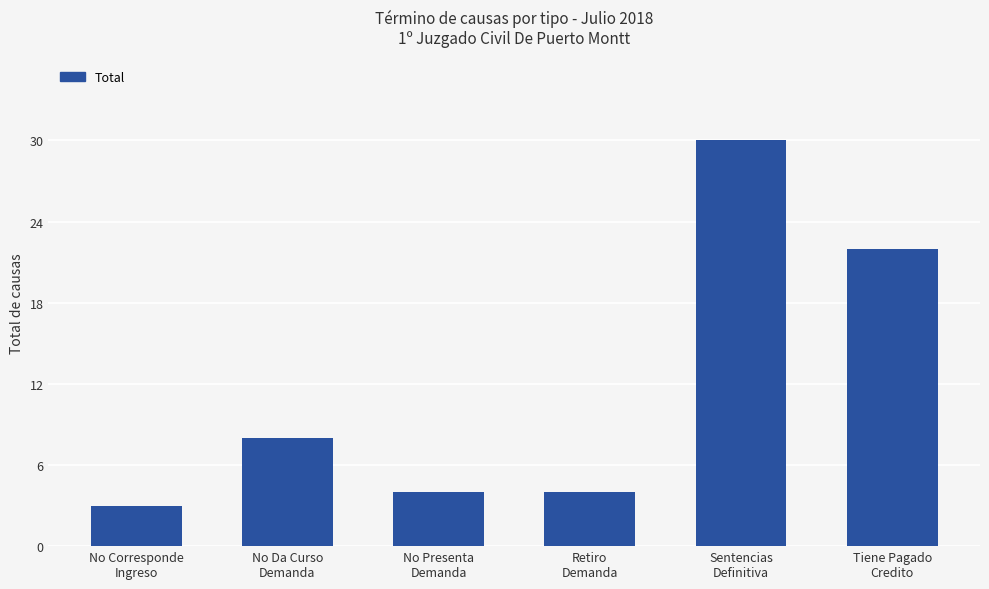

Which has a higher value, No Da Curso
Demanda or No Presenta
Demanda?

No Da Curso
Demanda